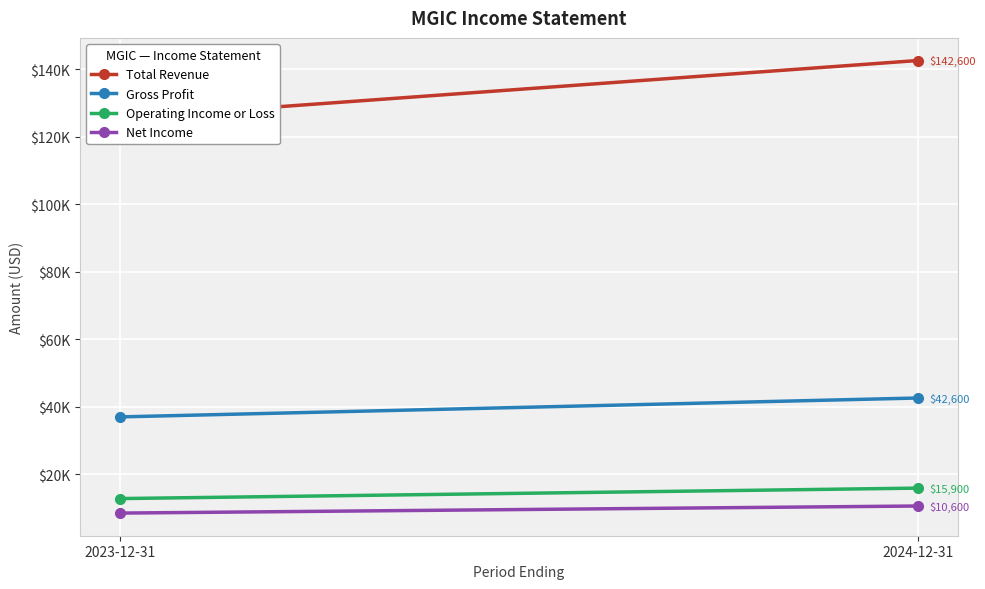

Is it true that Gross Profit equals 42600 at 2024-12-31?

True